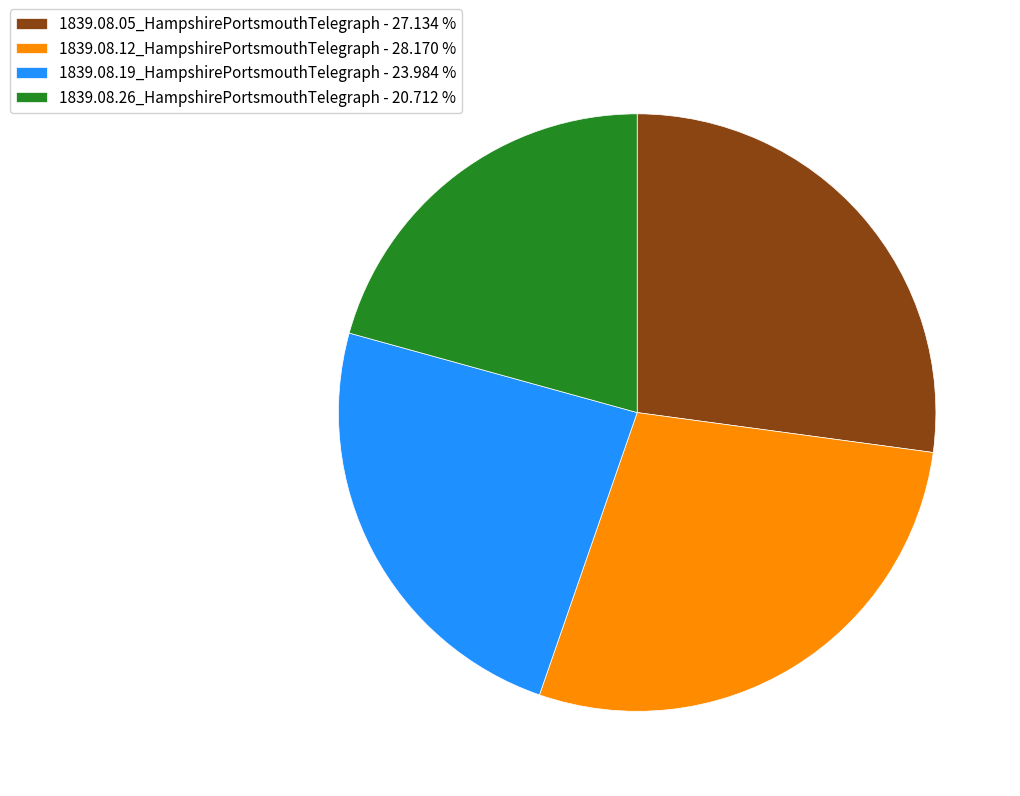

Which slice is the smallest?

1839.08.26_HampshirePortsmouthTelegraph